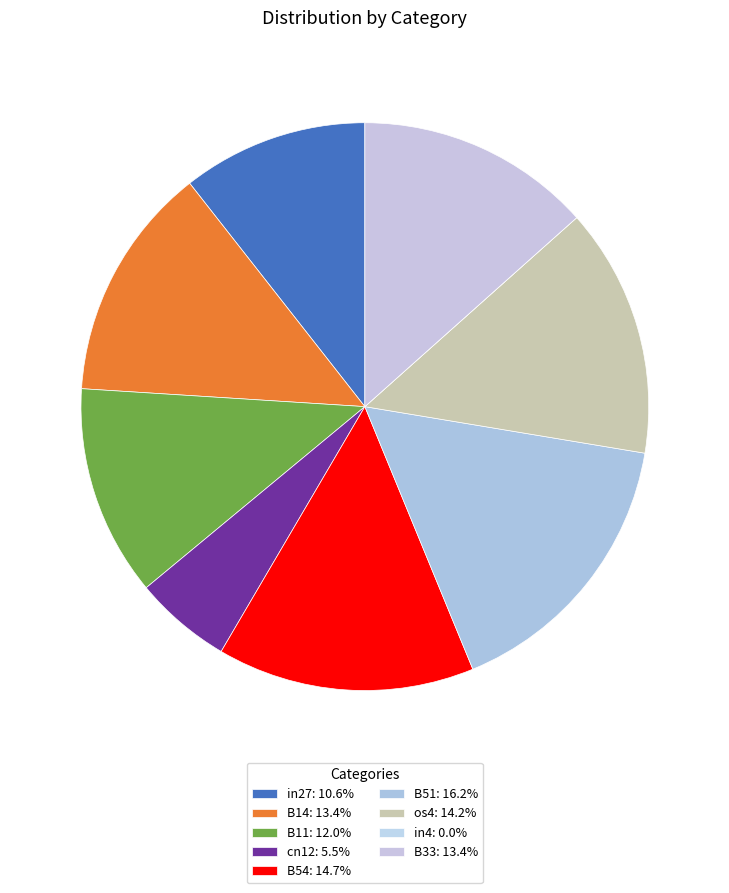

To the nearest percent, what percentage of the pie is B14?

13%